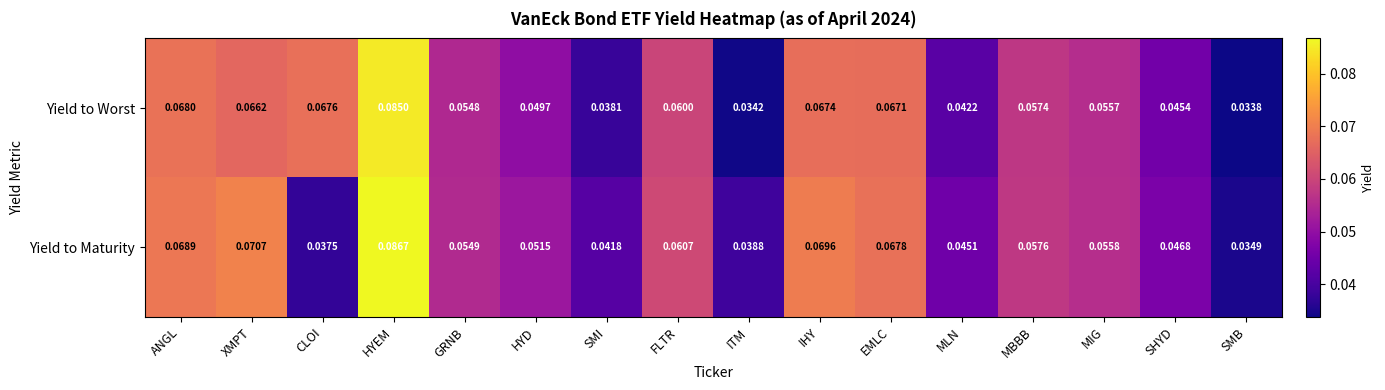

How many categories are shown in the chart?

16